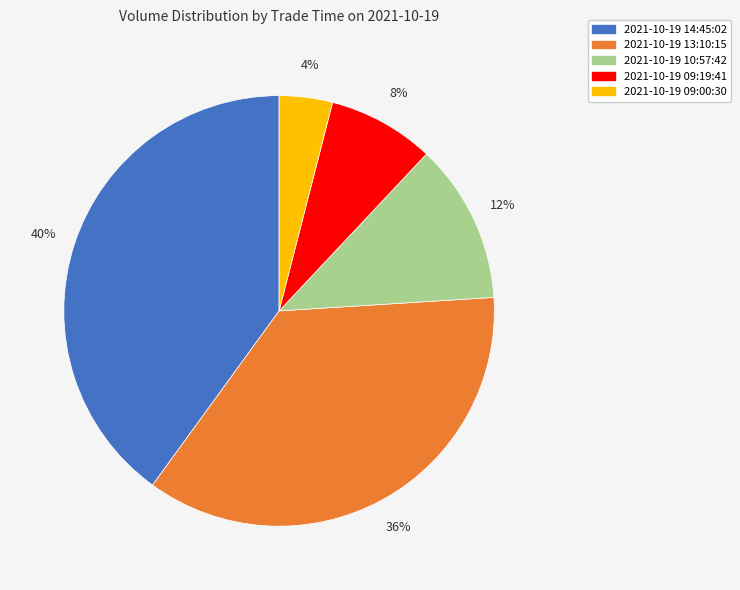

Between 2021-10-19 13:10:15 and 2021-10-19 10:57:42, which is larger?

2021-10-19 13:10:15